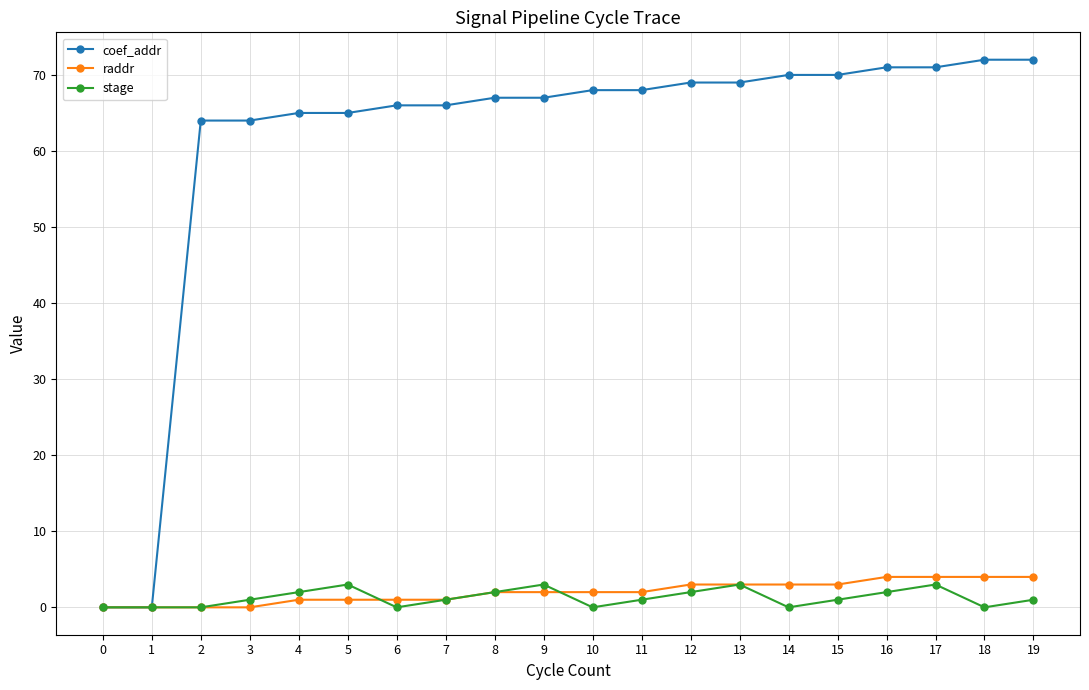

True or false: stage has more than 0 points higher than both neighbors.

True